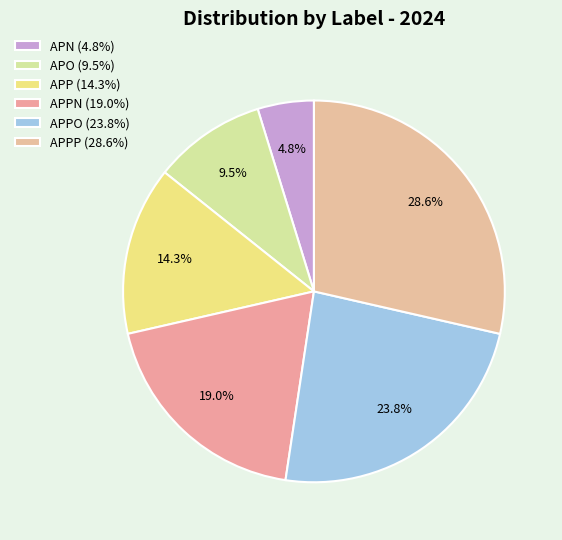

How many slices are in this pie chart?

6